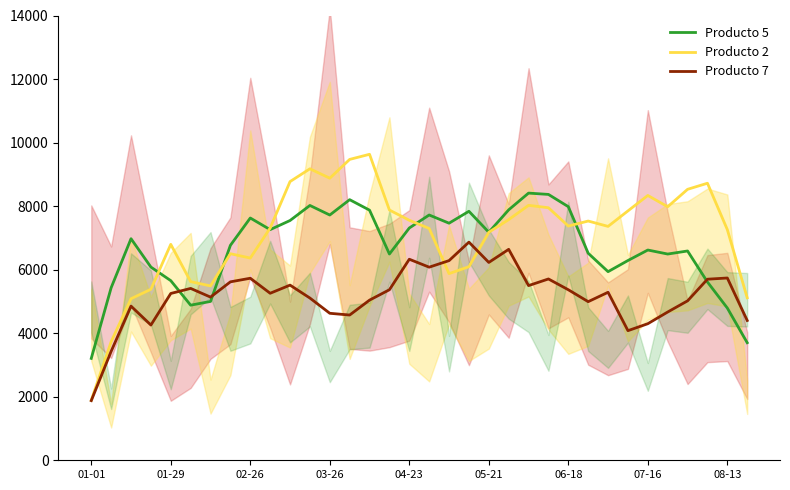

What is the minimum value for Producto 5?

3207.0